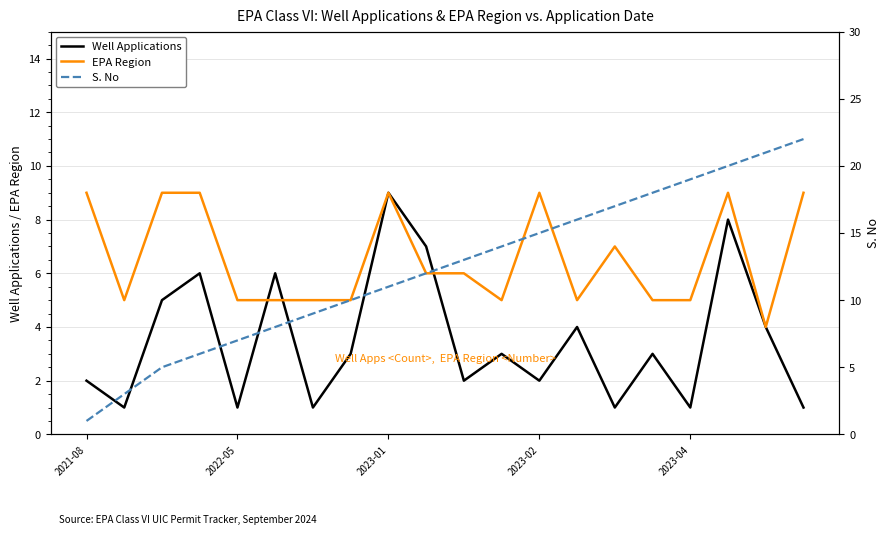

What is the highest value of the EPA Region series?

9